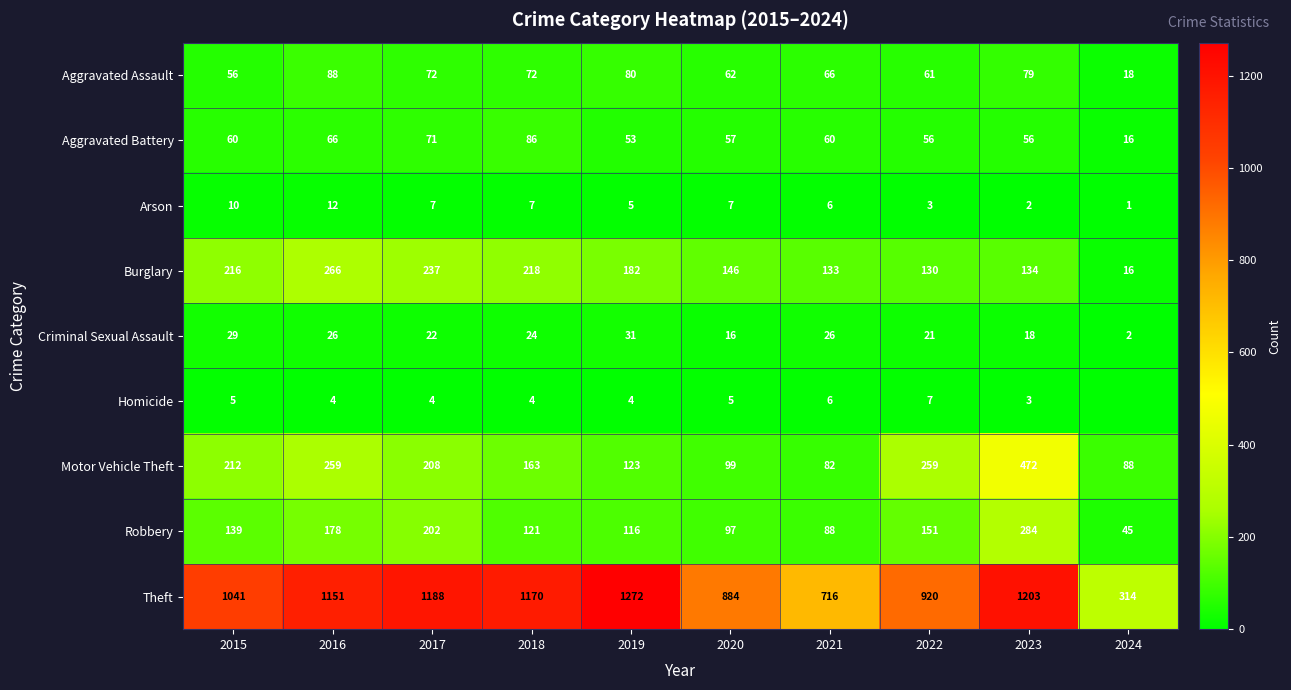

What is the approximate value of Motor Vehicle Theft at 2018?

163